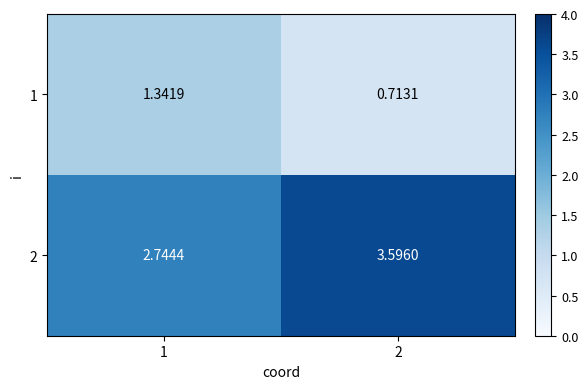

What is the maximum value shown in the chart?

3.6